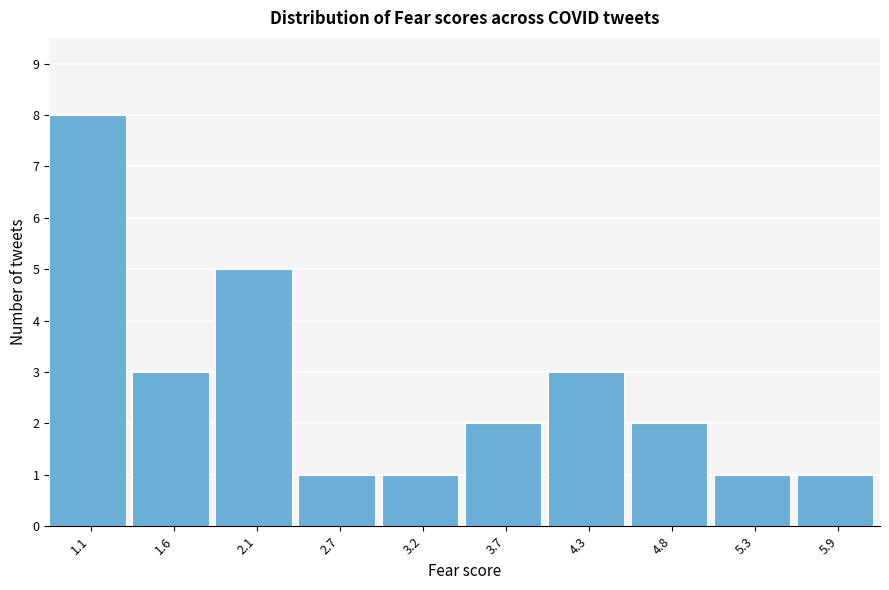

Reading left to right, what are all the values shown in this chart?

8	3	5	1	1	2	3	2	1	1